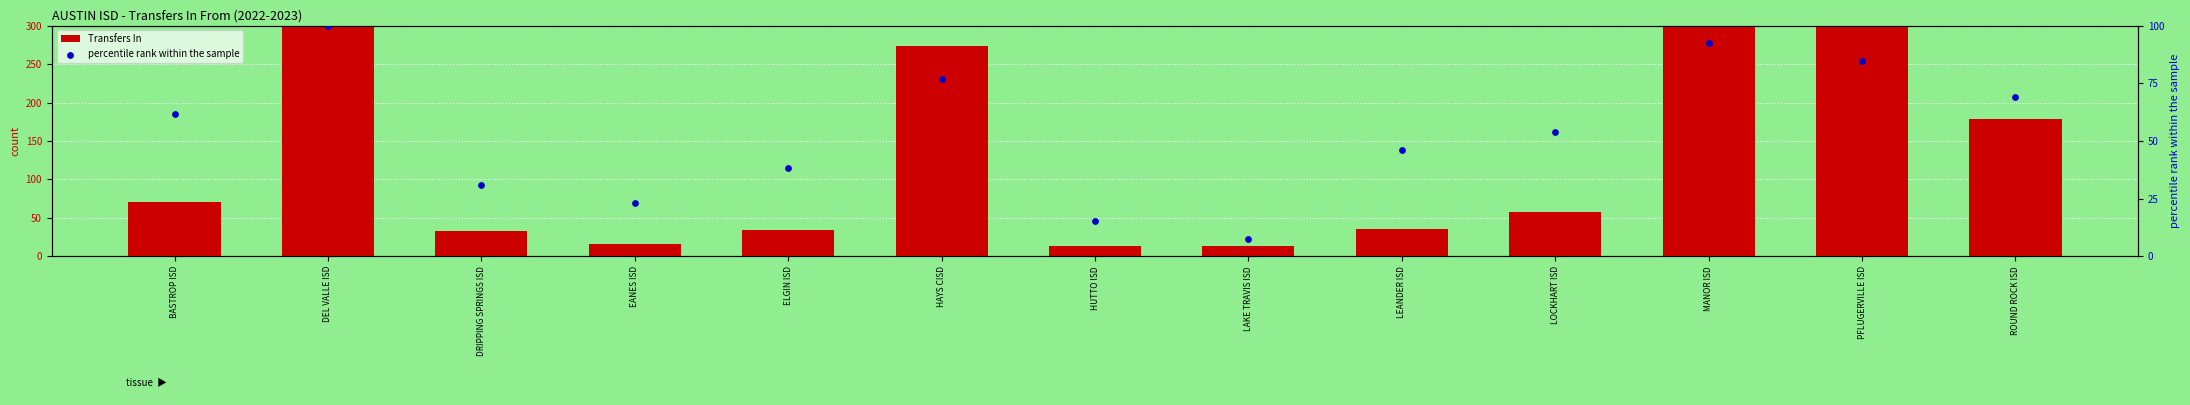

At how many categories does at least one series exceed 380?

3